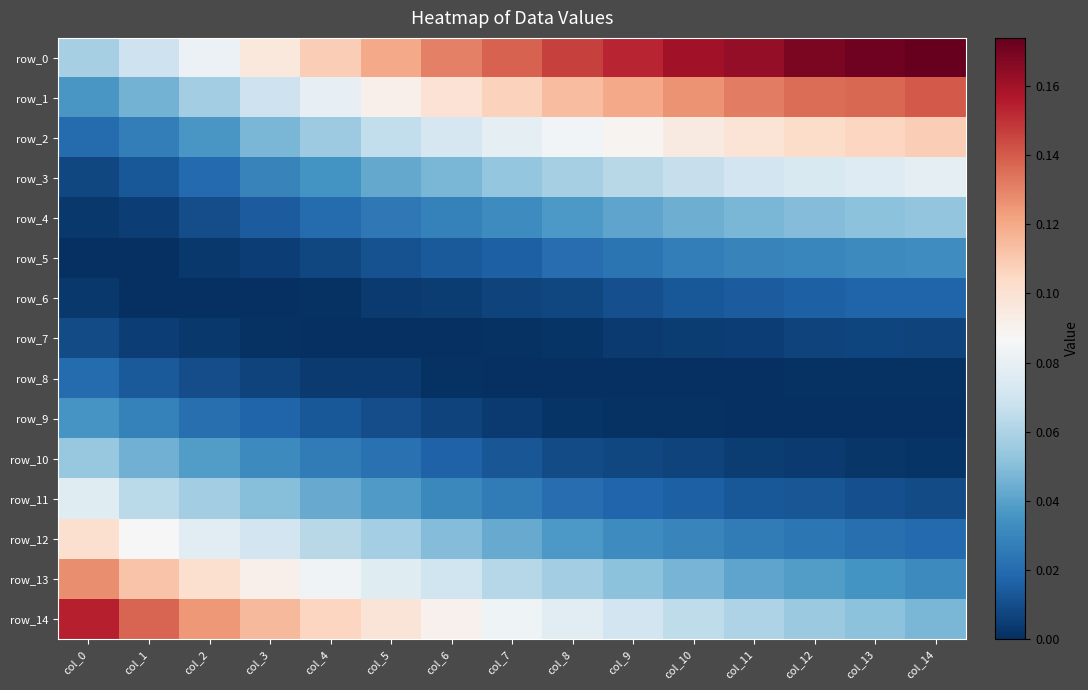

Count the number of data series in this chart.

15